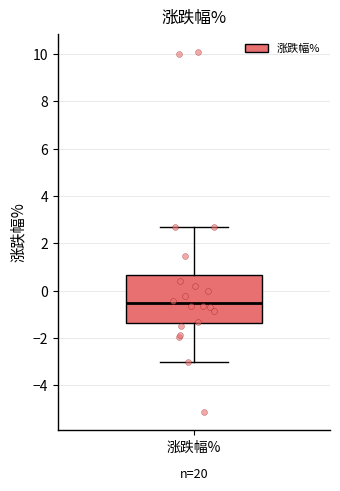

Read this box plot against the y-axis: the position of the median line, the range covered by the box, and the ends of both whiskers. The values are not printed on the chart, so give them approximately, as read against the axis.

median -0.6, box -1.4 to 0.6, whiskers -3.0 to 2.8